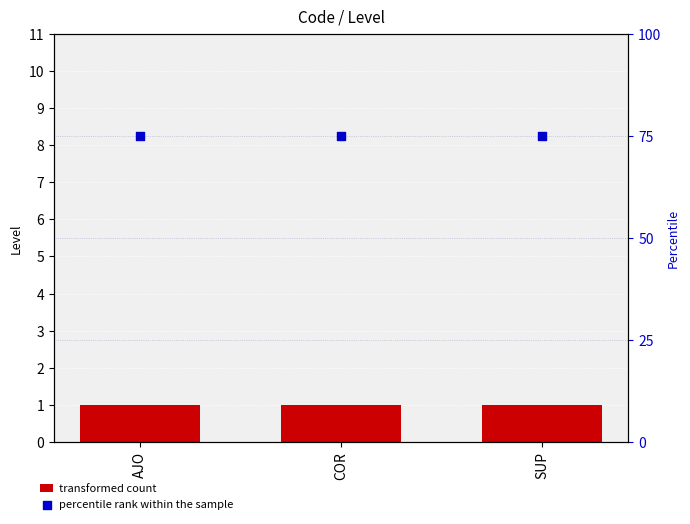

Which series has the largest total across all categories?

percentile rank within the sample